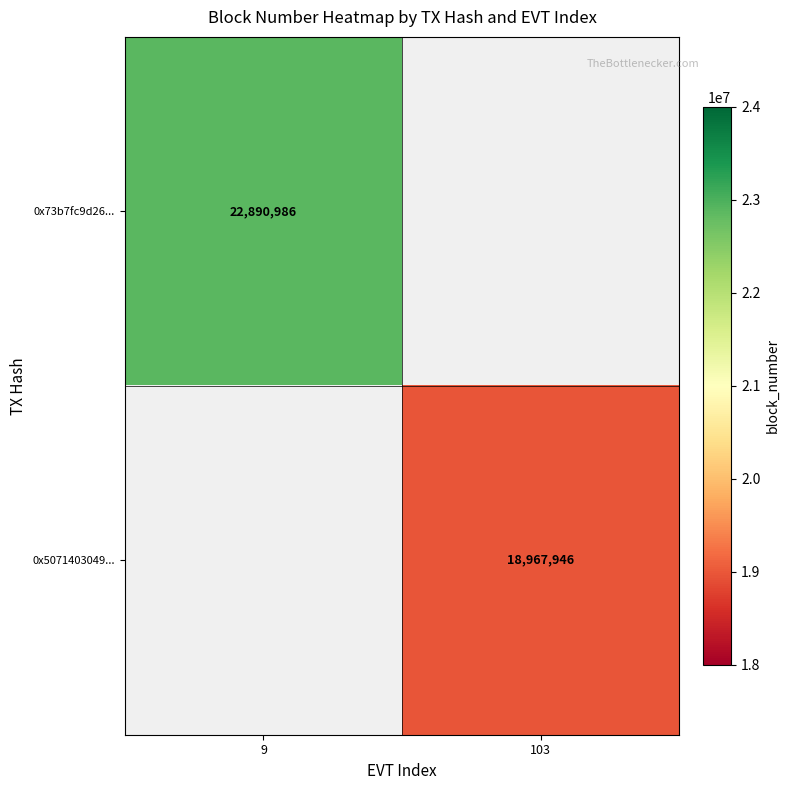

What is the smallest value displayed?

18967946.0